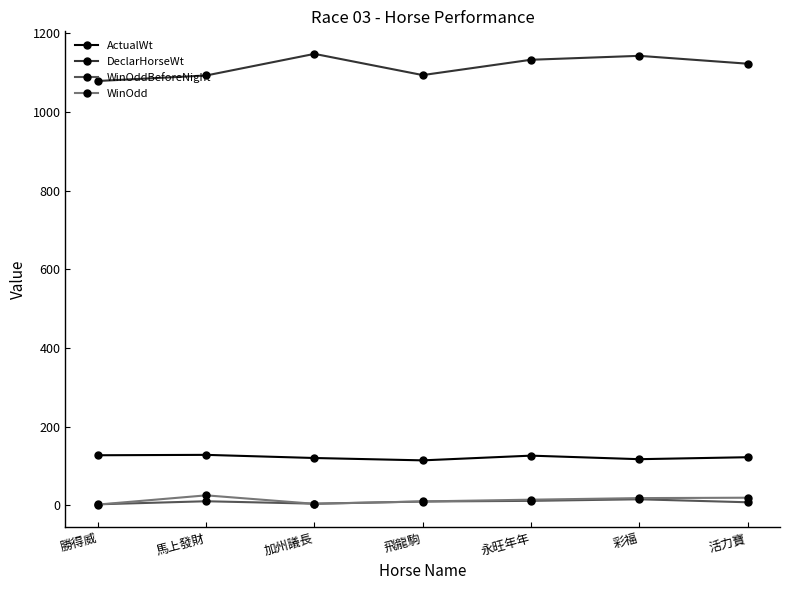

True or false: WinOddBeforeNight and DeclarHorseWt cross at least once.

False